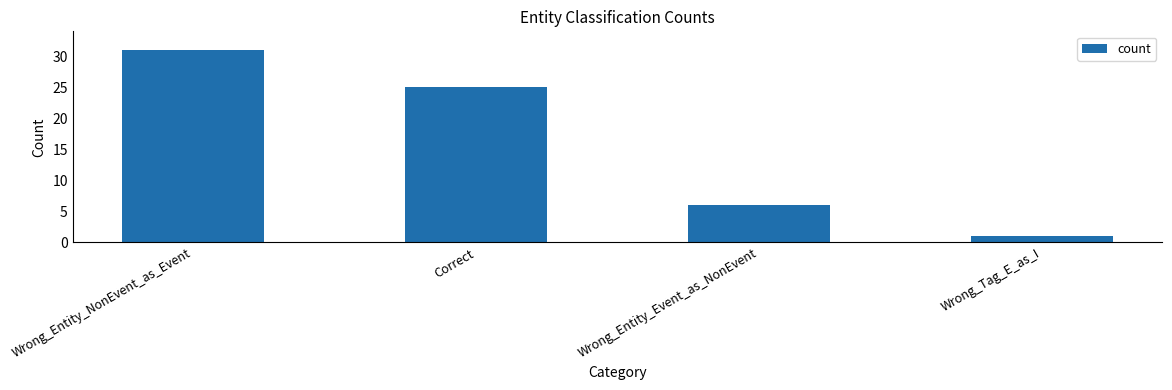

What is the difference between the maximum and second lowest values?

25